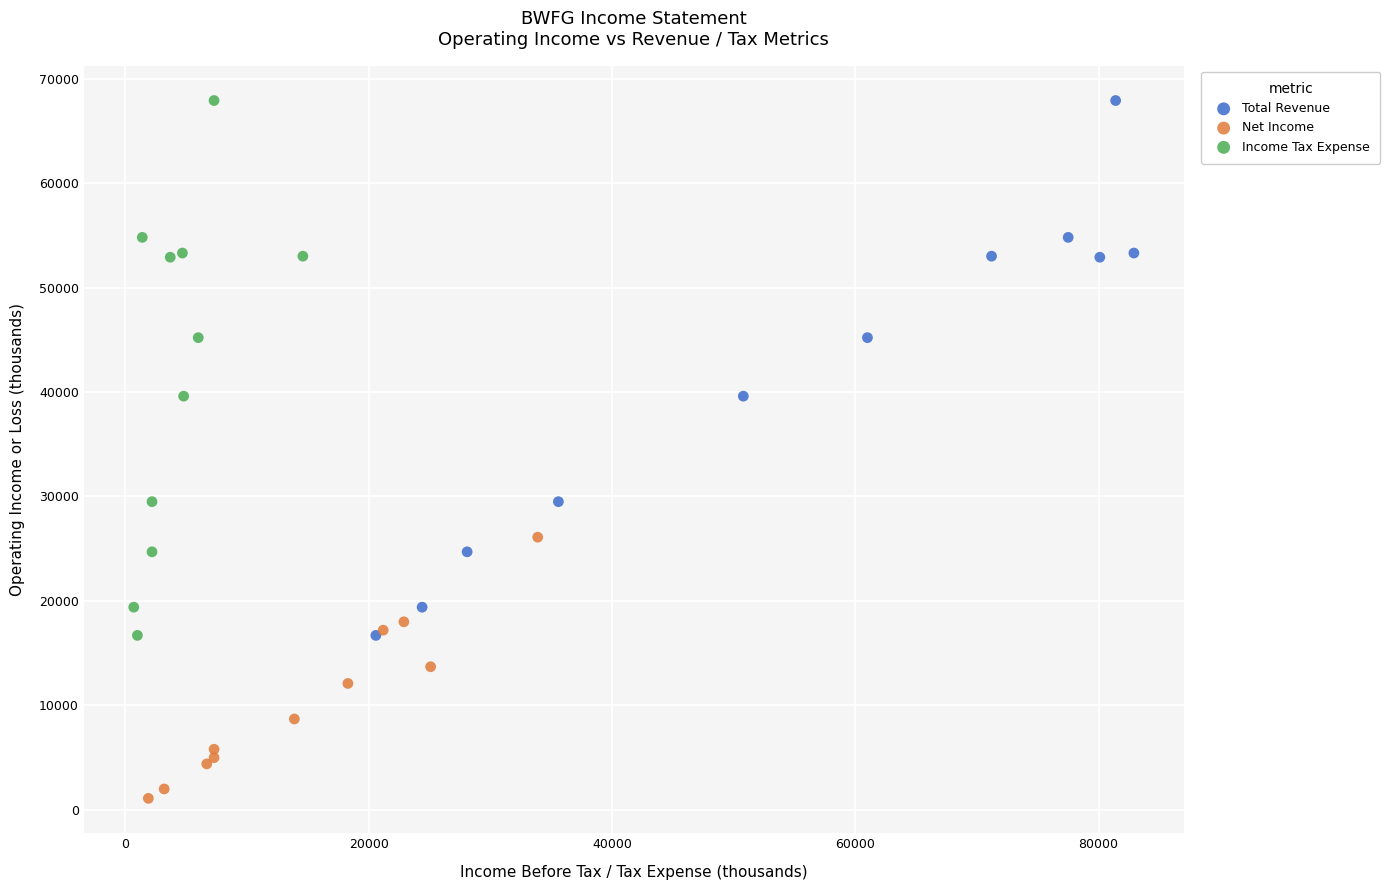

Which series contains the lowest Y value?

Net Income